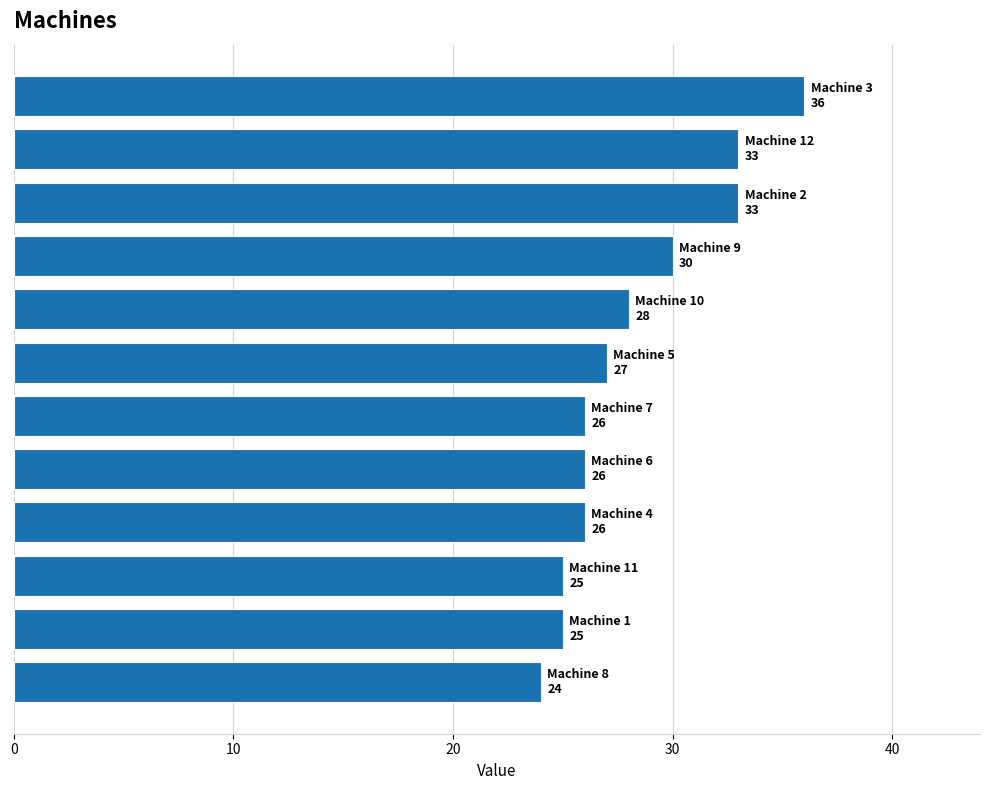

Reading bottom to top, what are all the values shown in this chart?

24	25	25	26	26	26	27	28	30	33	33	36